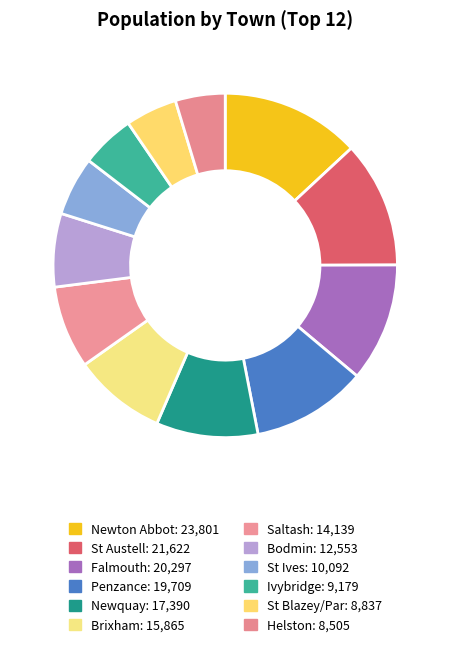

Combined, what portion of the pie is Falmouth and St Austell?

23.0%